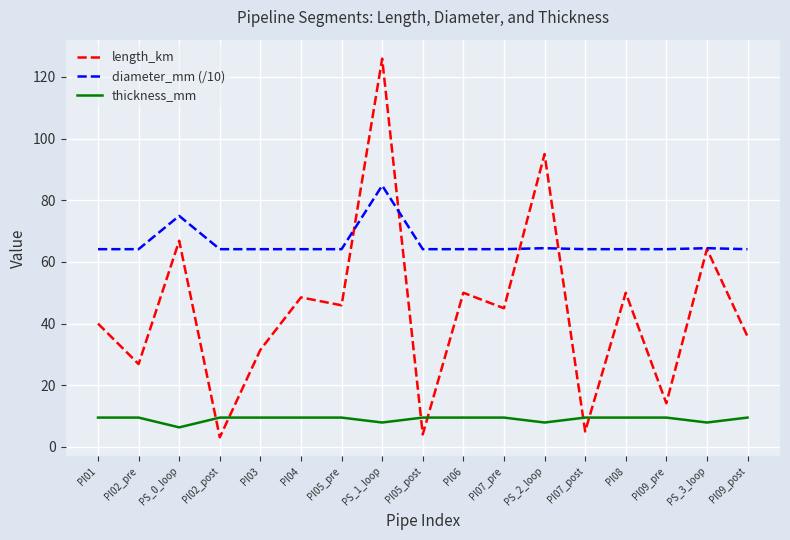

True or false: length_km has a value of 66.9 at PS_0_loop.

True